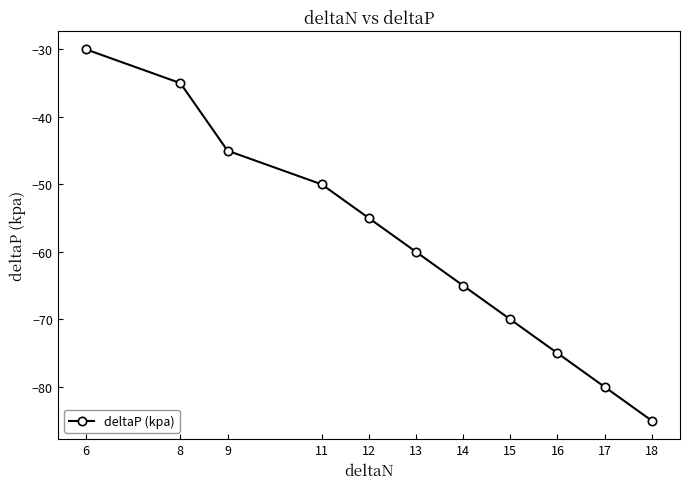

The value at 8 is -7. True or false?

False